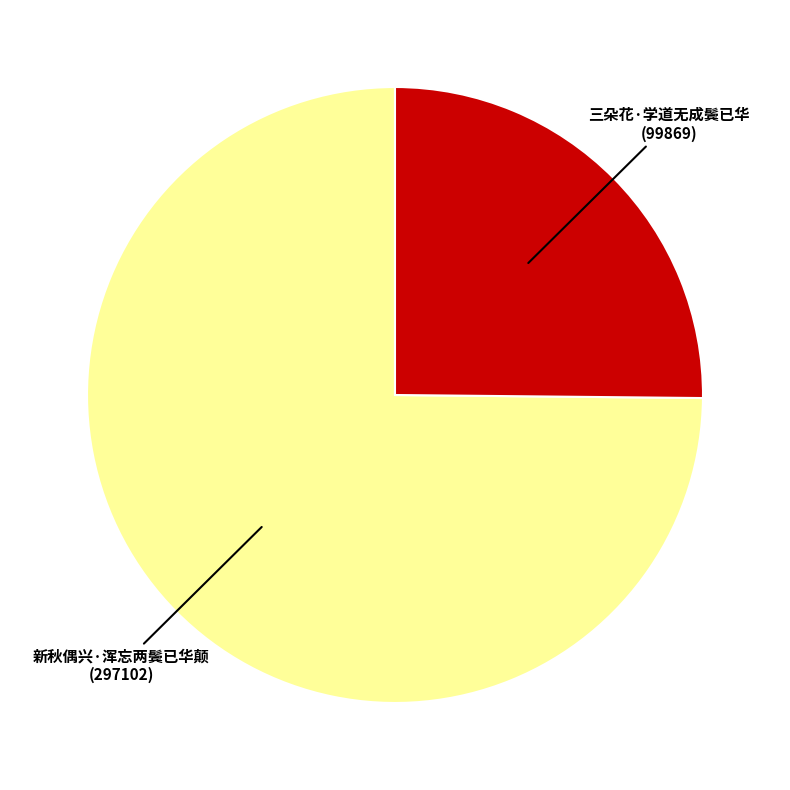

Is 三朵花·学道无成鬓已华 the majority of the pie?

No